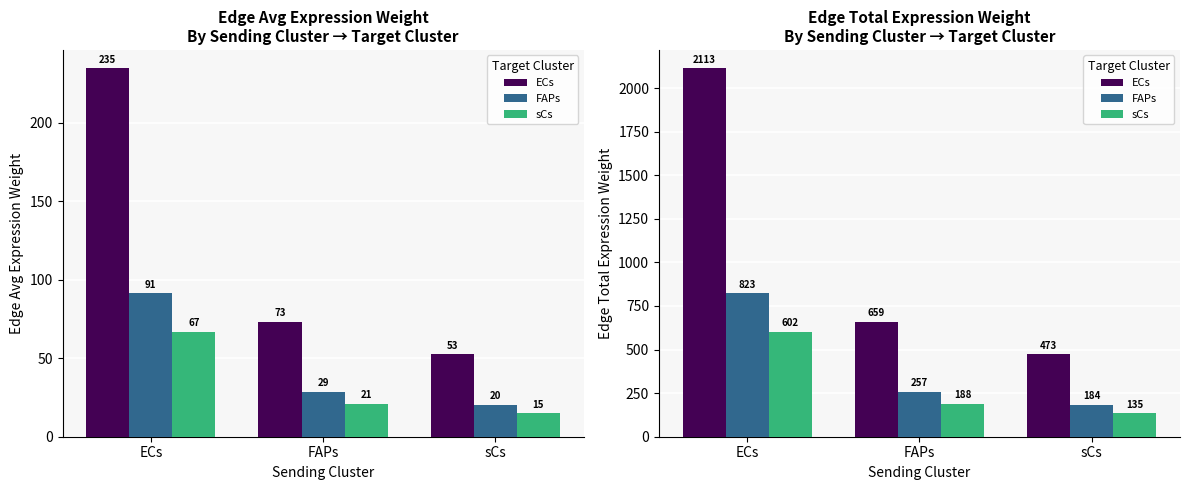

What is the value of the FAPs bar at the 1st from the left?

823.1